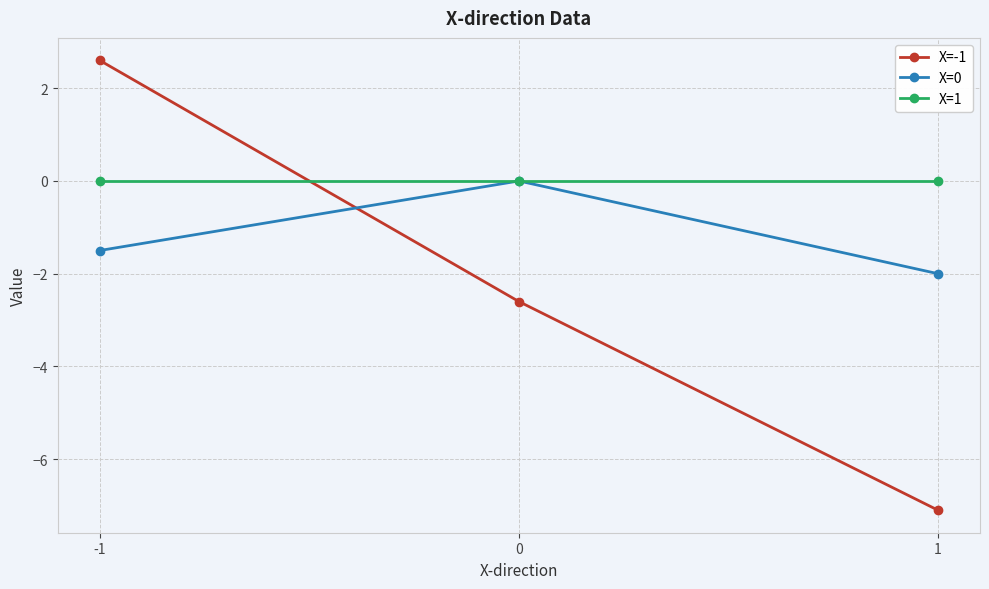

True or false: X=0 has a value of -1.5 at -1.

True